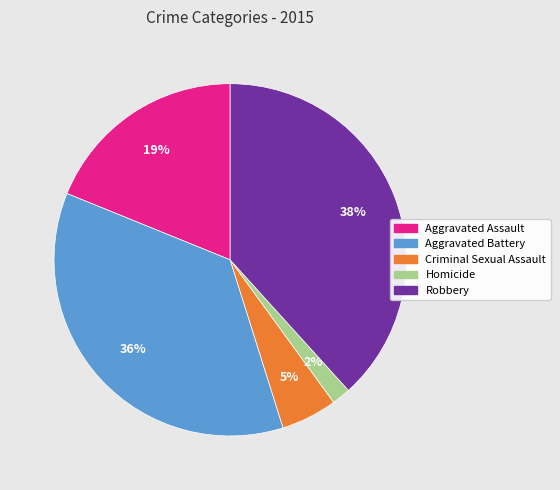

Count the number of slices in the pie.

5